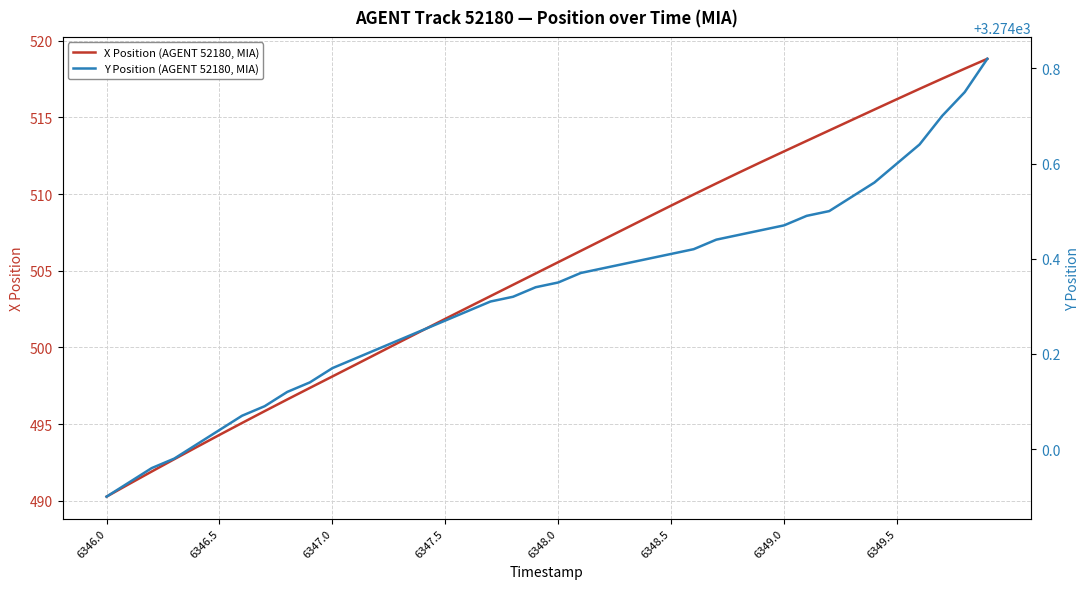

What is the highest value of the X Position (AGENT 52180, MIA) series?

518.8